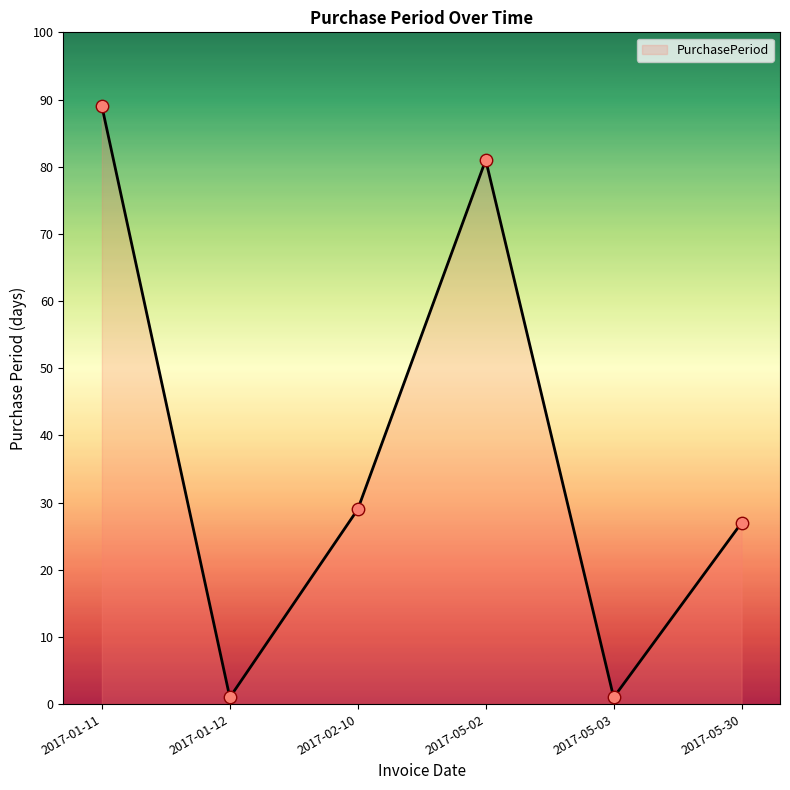

What is the change in value from 2017-01-11 to 2017-05-30?

-62